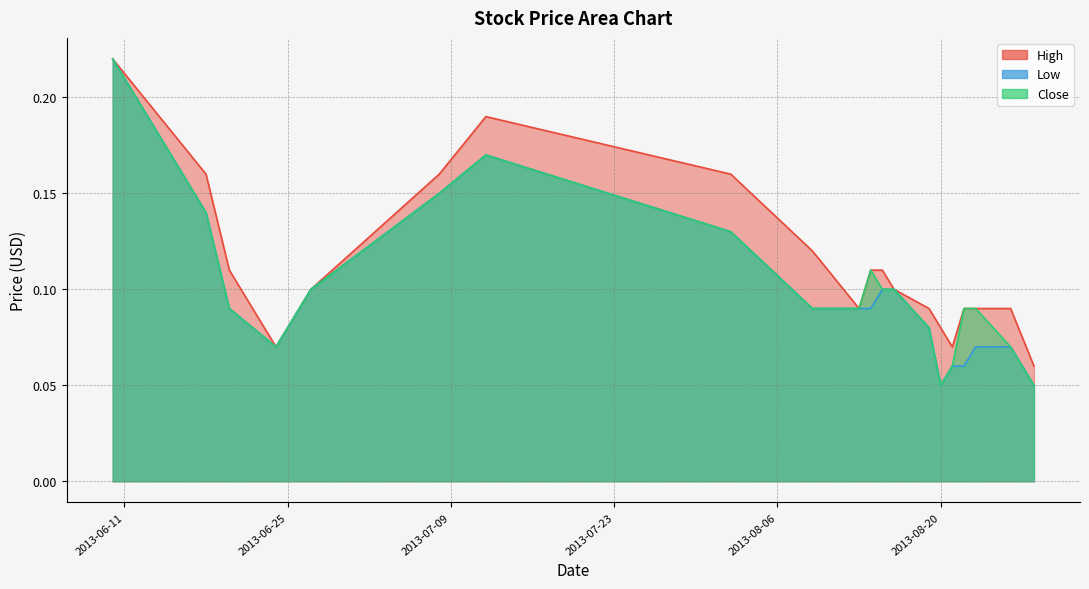

What is the approximate value of Close at 2013-08-26?

0.1